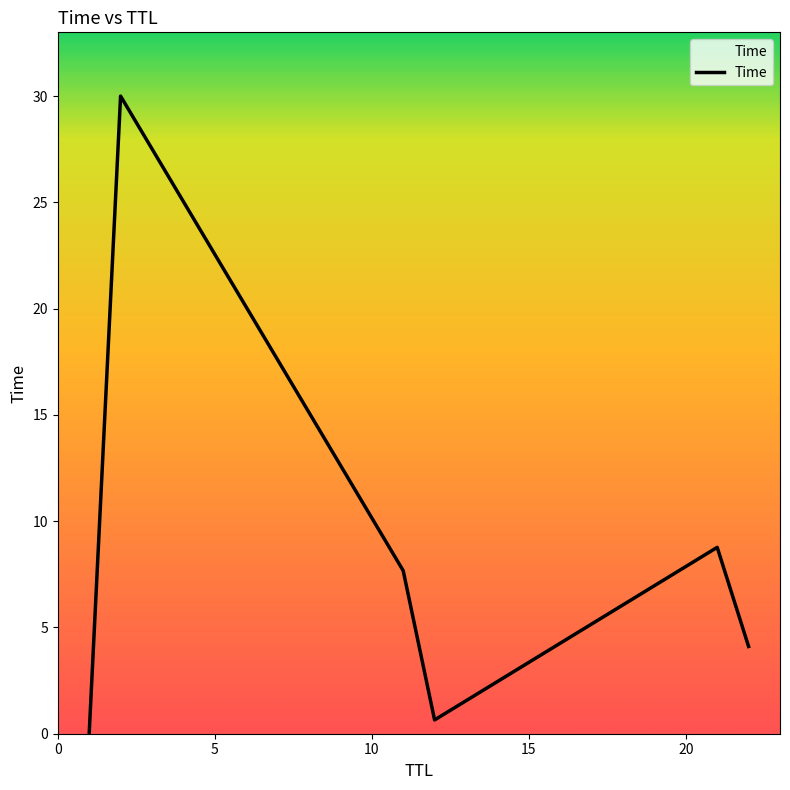

What is the greatest value displayed?

30.0